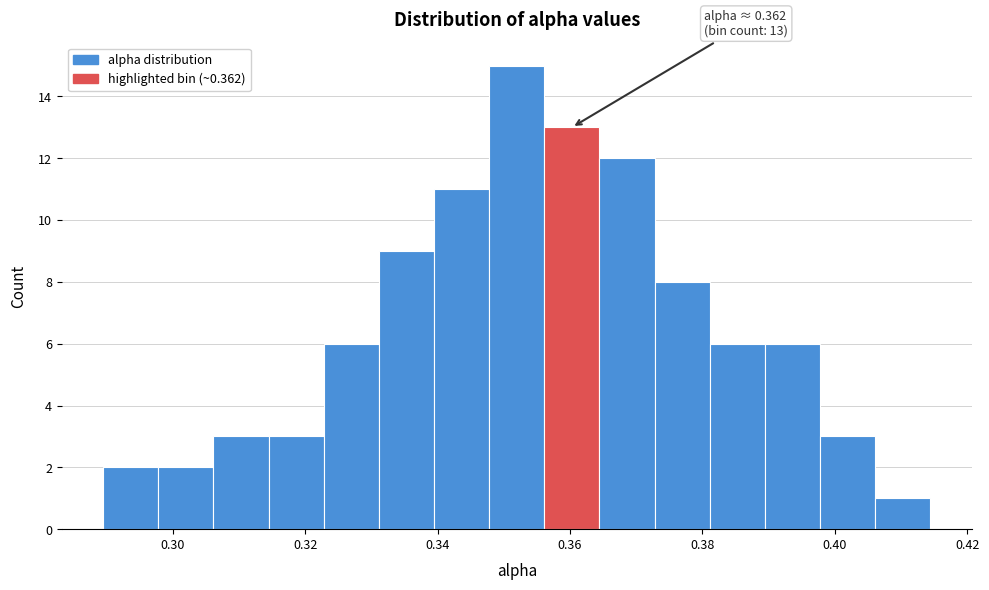

Over which range of the x-axis is the bar tallest?

0.348 to 0.356